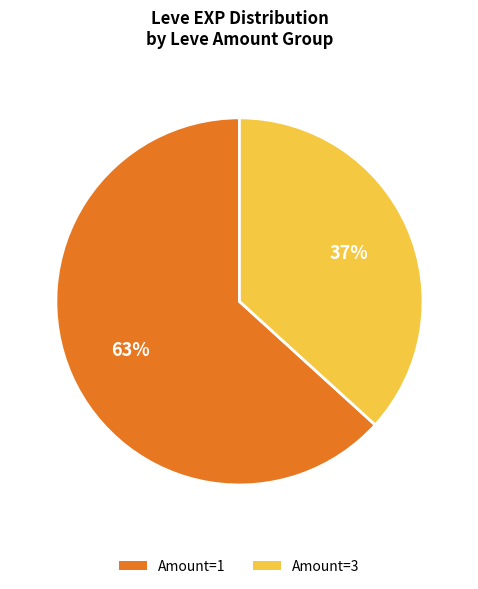

To the nearest percent, what is the combined percentage of Amount=3 and Amount=1?

100%